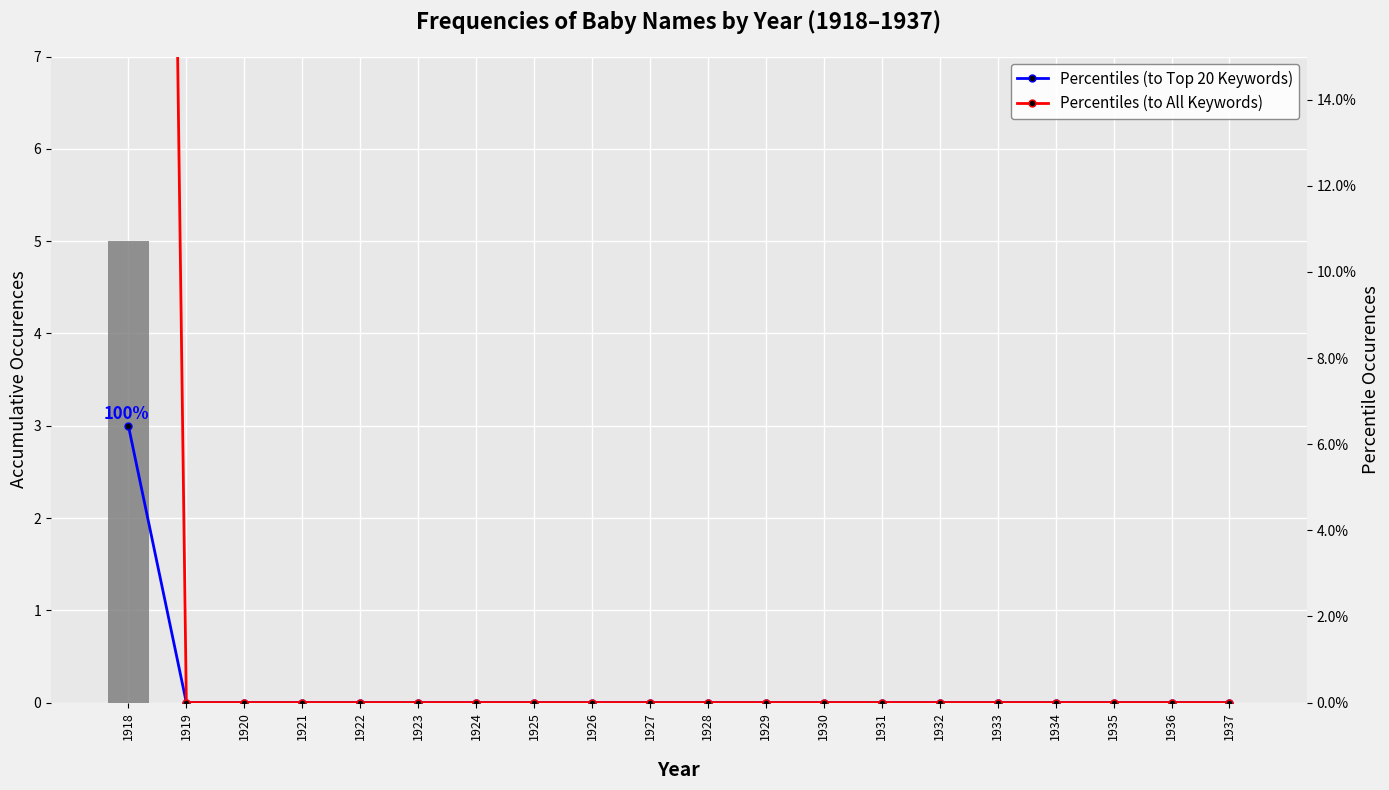

Which series has the largest total across all categories?

Combined (Girls+Boys)